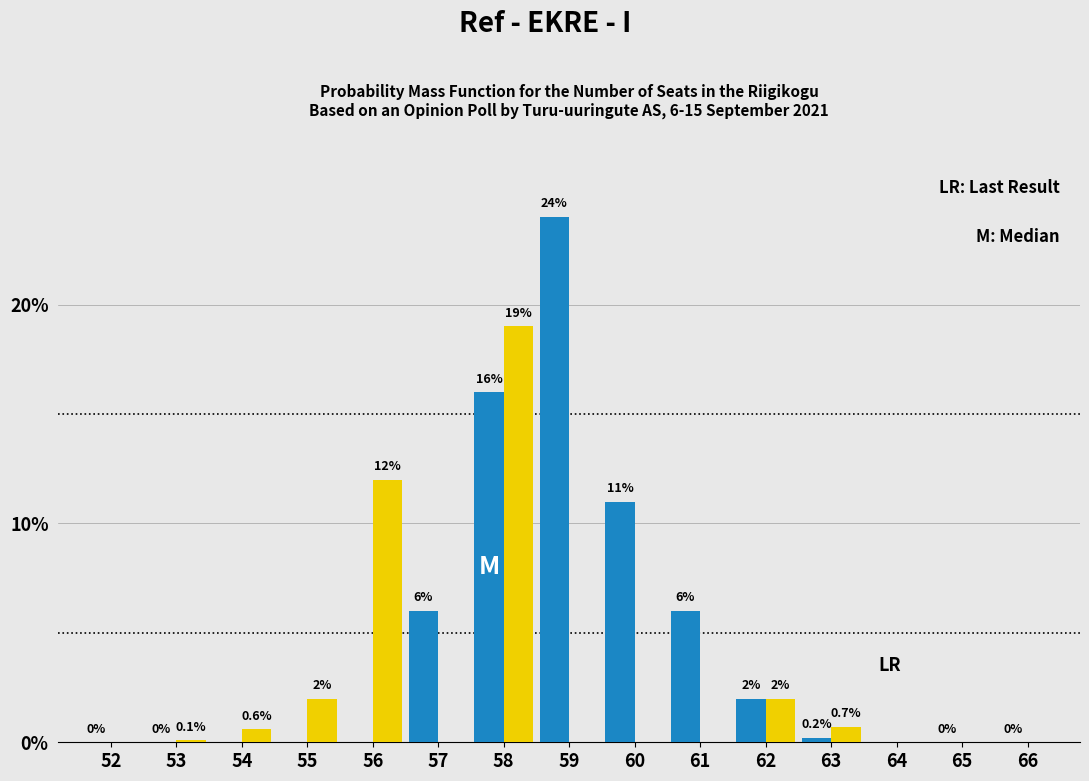

What is the maximum value shown in the chart?

24.0